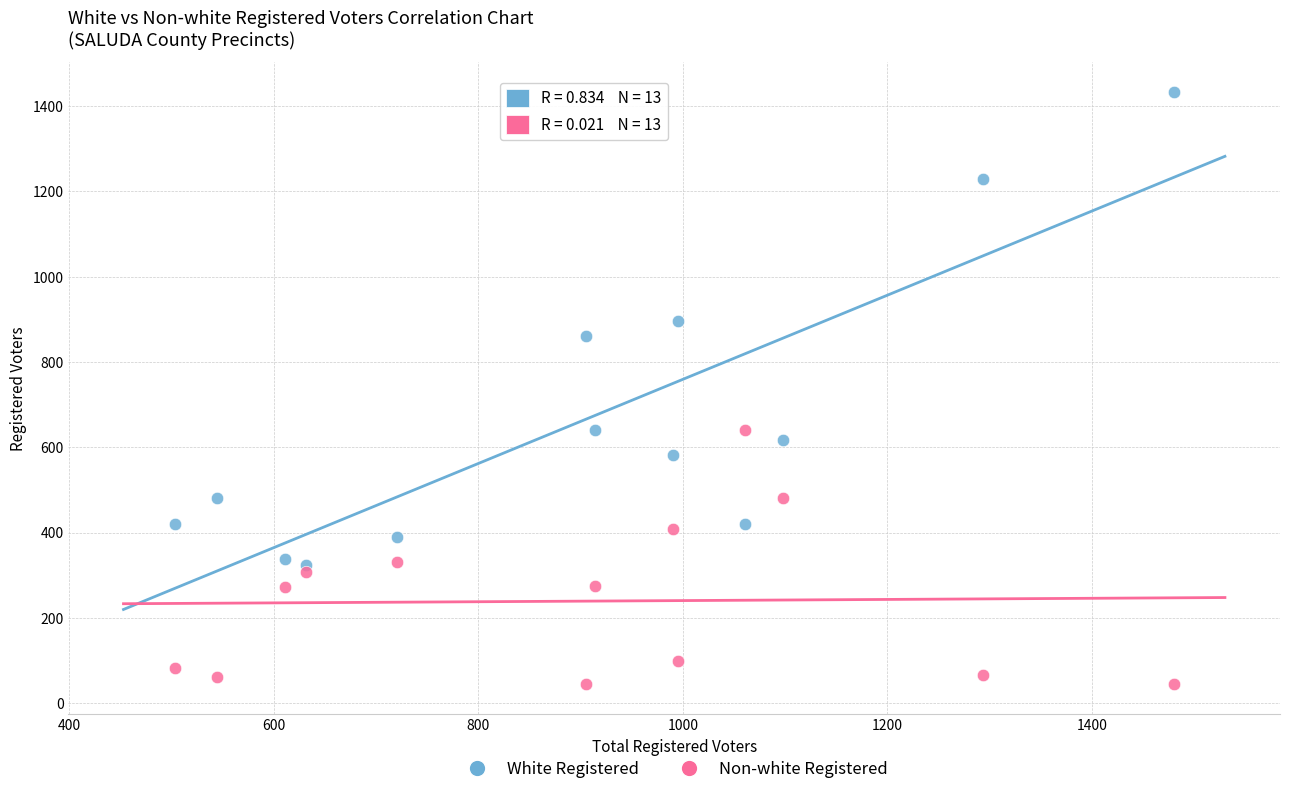

What are all the series names shown in the legend?

White Registered, Non-white Registered